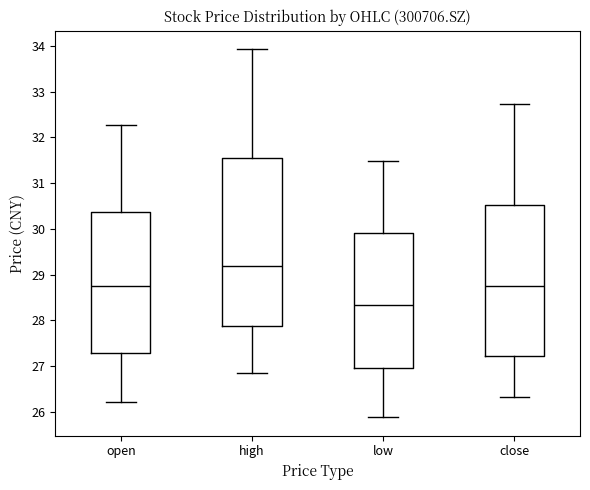

Reading left to right, read every box against the y-axis: the position of its median line, the range the box covers, and the ends of its whiskers. The values are not printed on the chart, so give them approximately, as read against the axis.

open: median 28.8, box 27.3 to 30.4, whiskers 26.2 to 32.3
high: median 29.2, box 27.9 to 31.5, whiskers 26.9 to 33.9
low: median 28.3, box 27.0 to 29.9, whiskers 25.9 to 31.5
close: median 28.8, box 27.2 to 30.5, whiskers 26.3 to 32.7